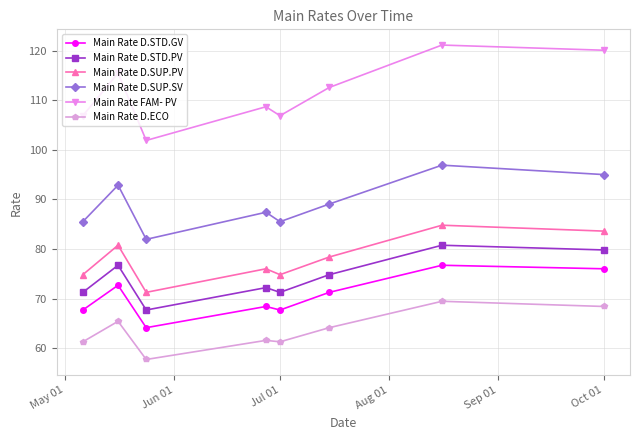

How many lines are shown in the chart?

6